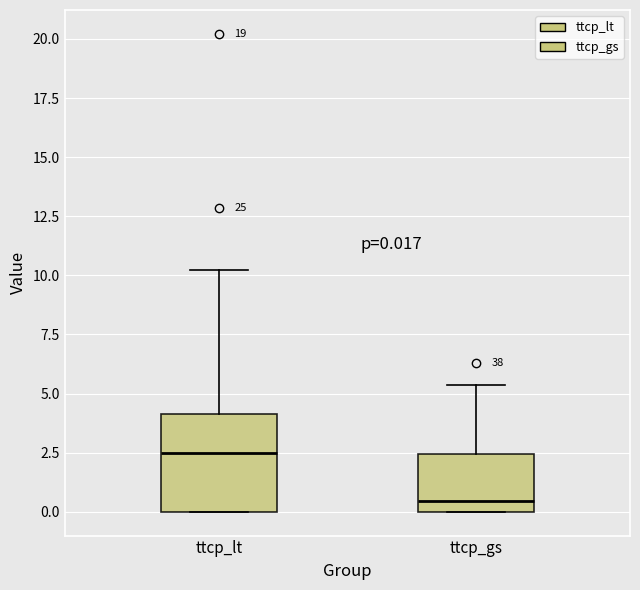

Which box has the lowest median line?

ttcp_gs